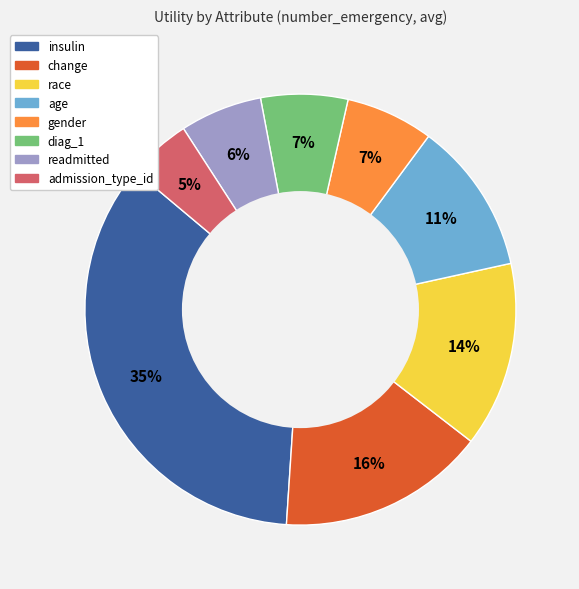

Do insulin and gender together represent more than half of the pie?

No